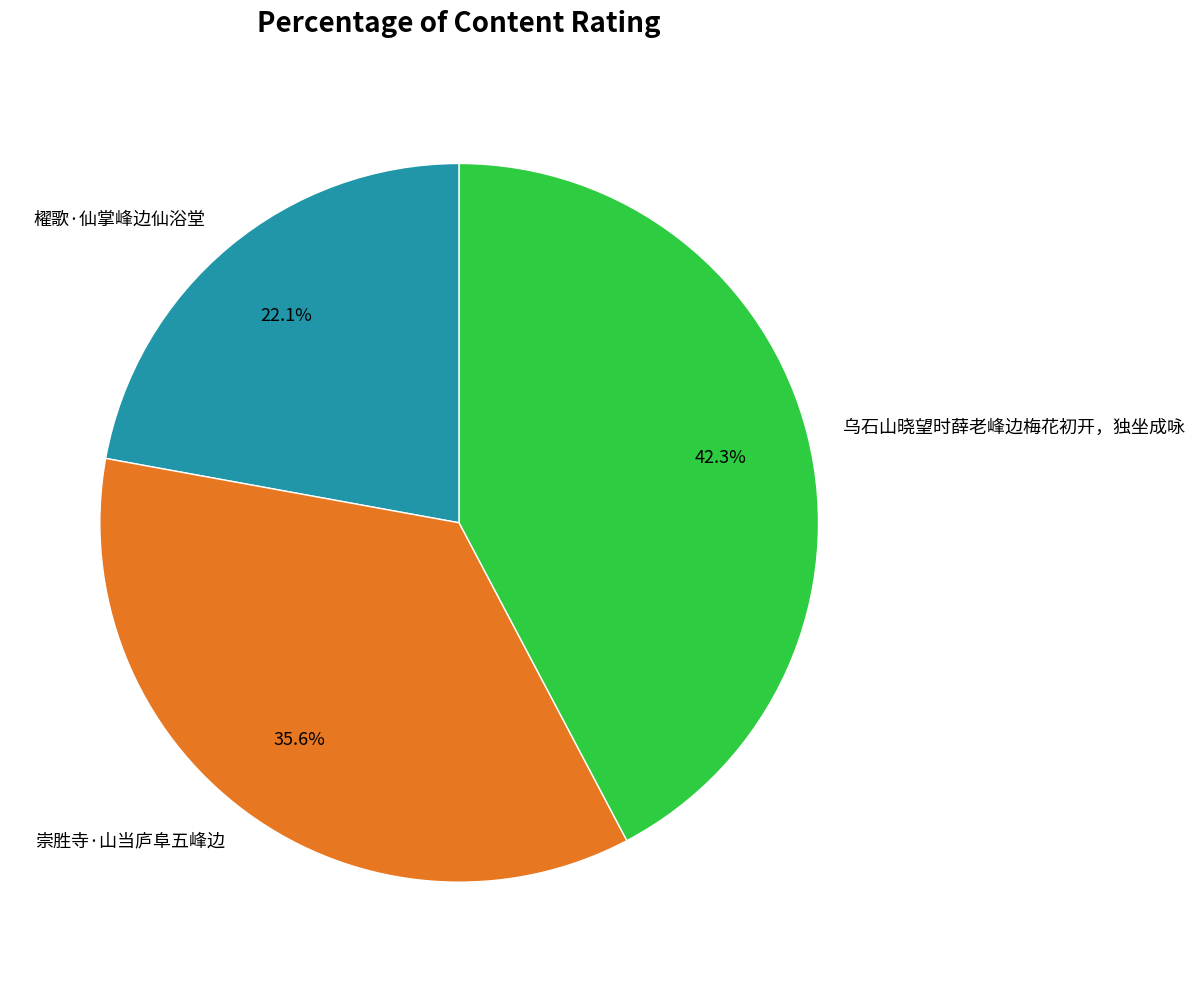

What is the ratio of the value at 櫂歌·仙掌峰边仙浴堂 to the value at 乌石山晓望时薛老峰边梅花初开，独坐成咏?

0.5